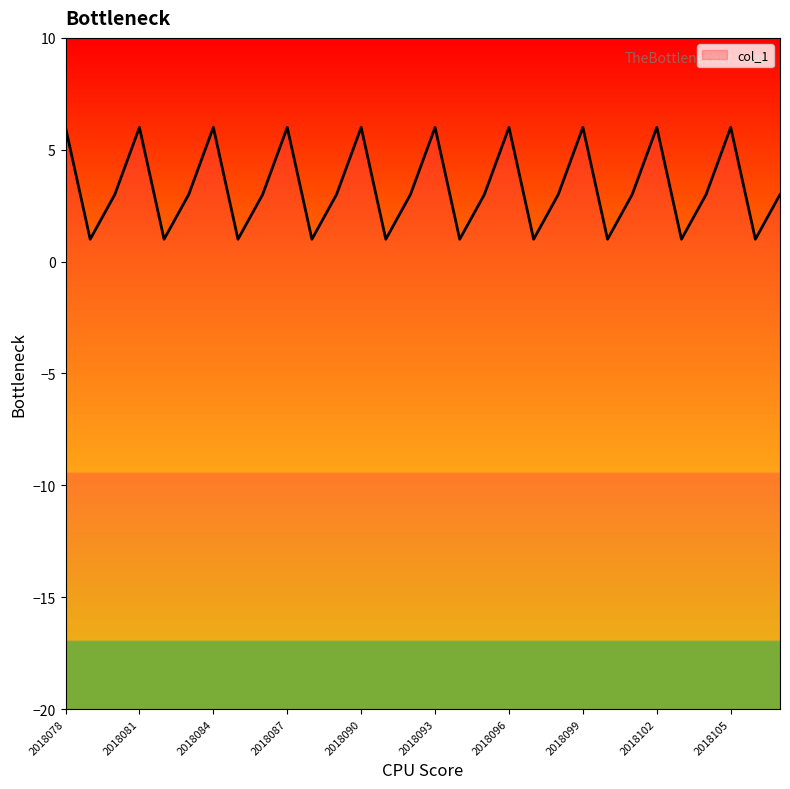

Is it true that the value at 2018088 is 2?

False